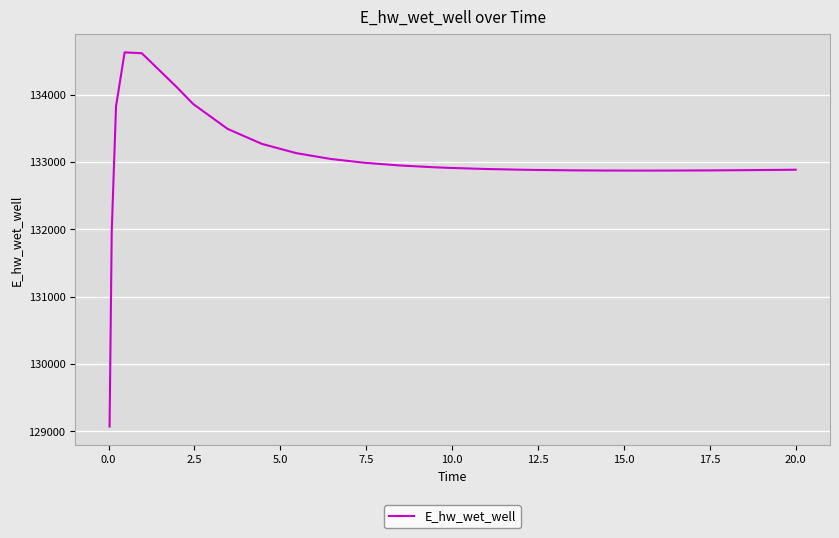

What is the smallest value displayed?

129070.2